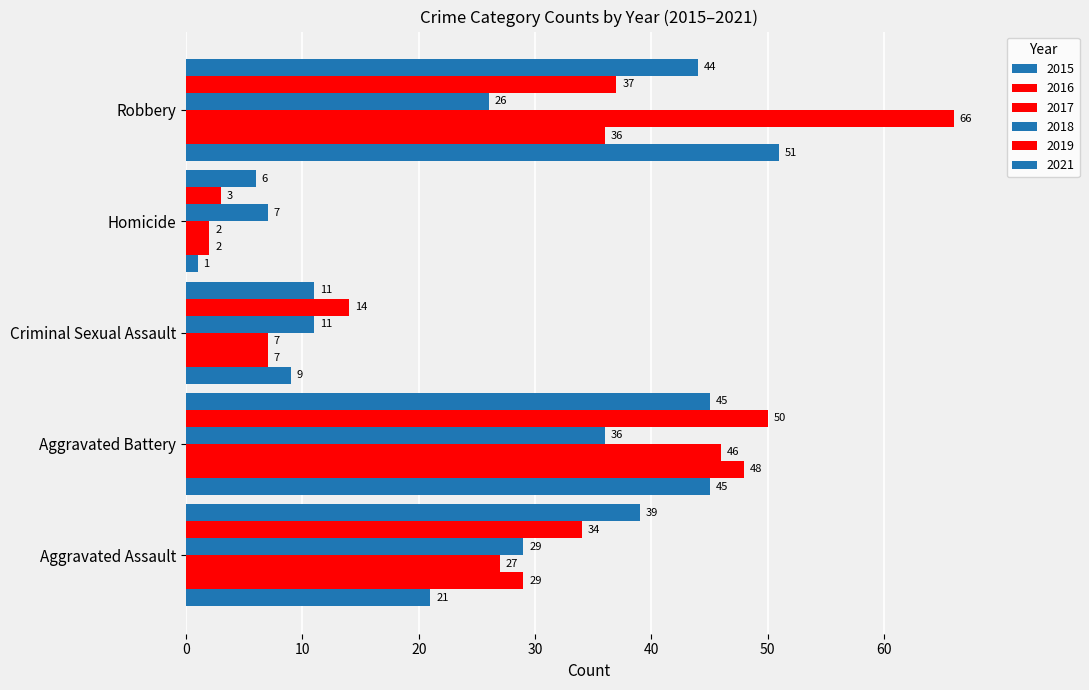

Which series has the largest total across all categories?

2017